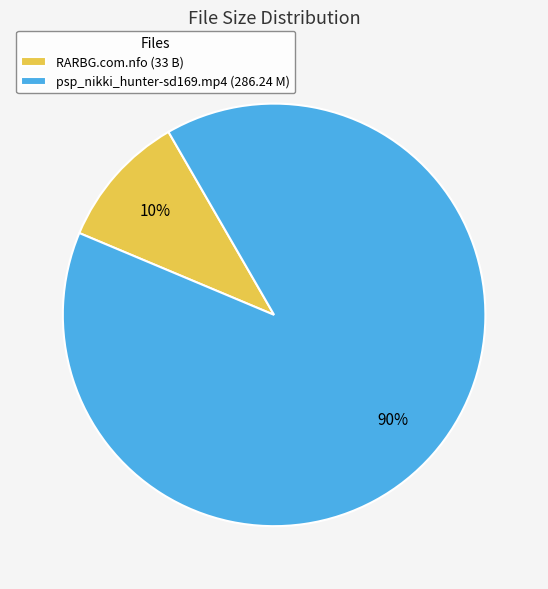

How many slices are in this pie chart?

2